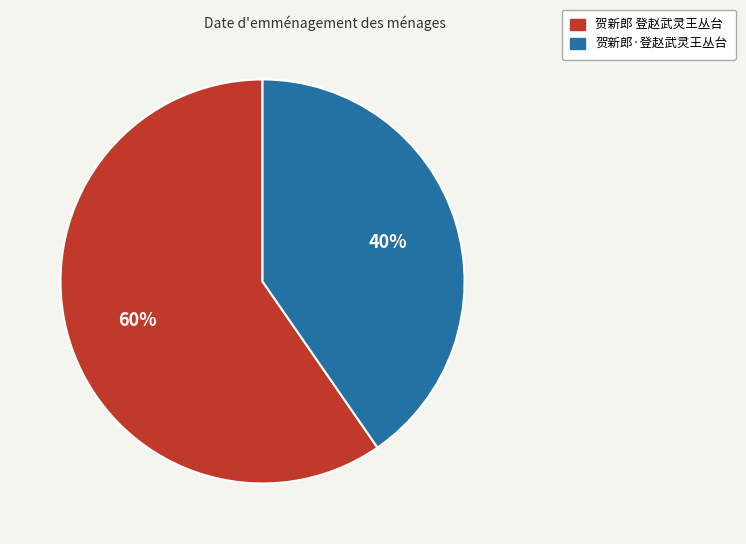

To the nearest percent, what portion does 贺新郎·登赵武灵王丛台 represent?

40%